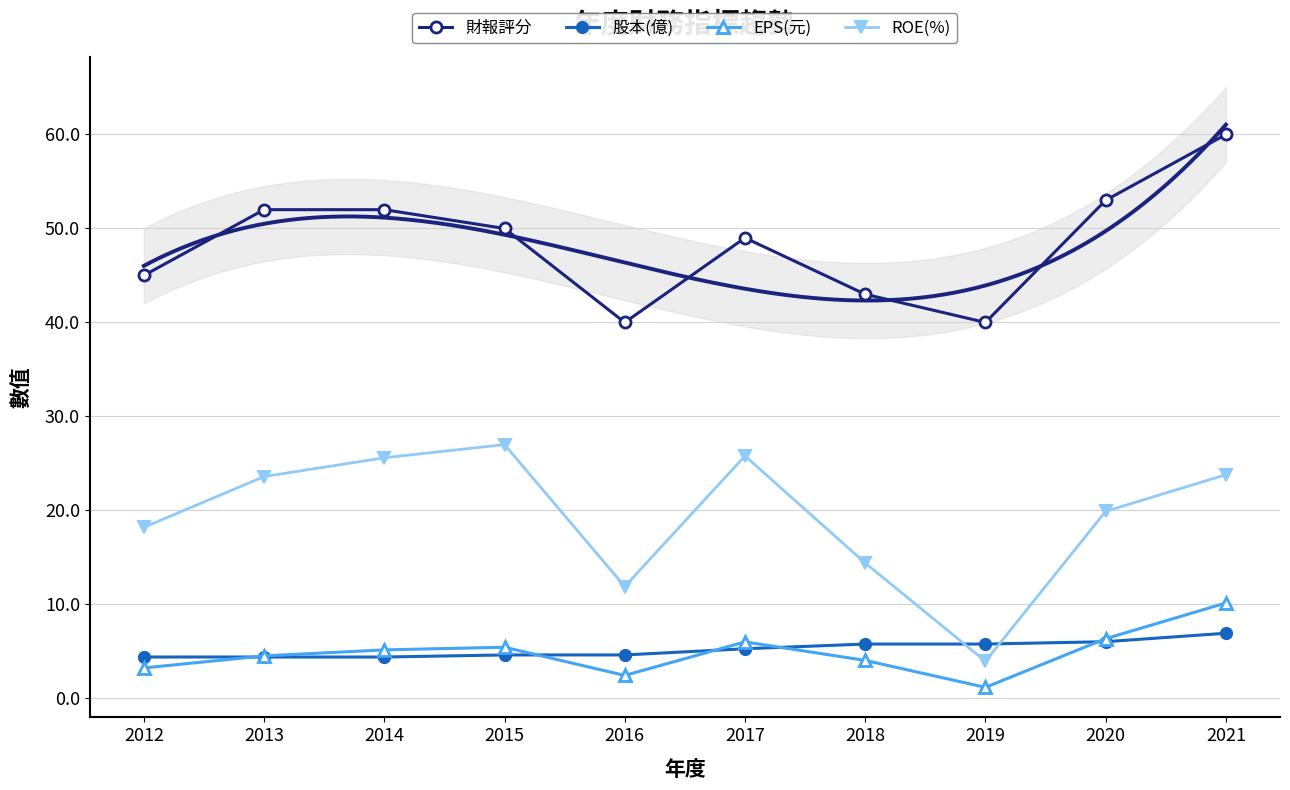

What is the value of the ROE(%) point at the 4th from the left?

27.0